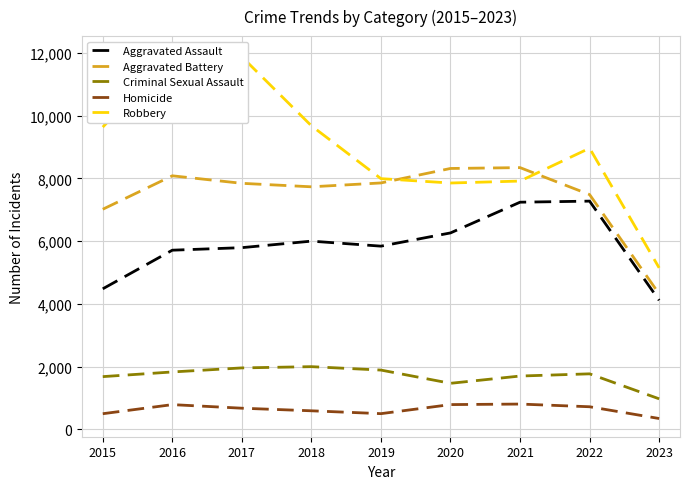

What is the maximum value for Aggravated Battery?

8346